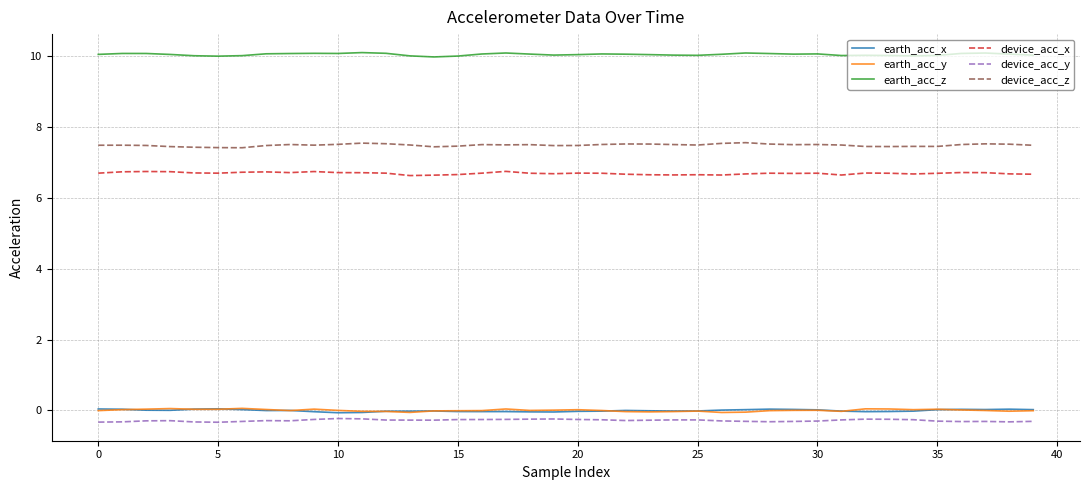

True or false: earth_acc_z and device_acc_x intersect in this chart.

False